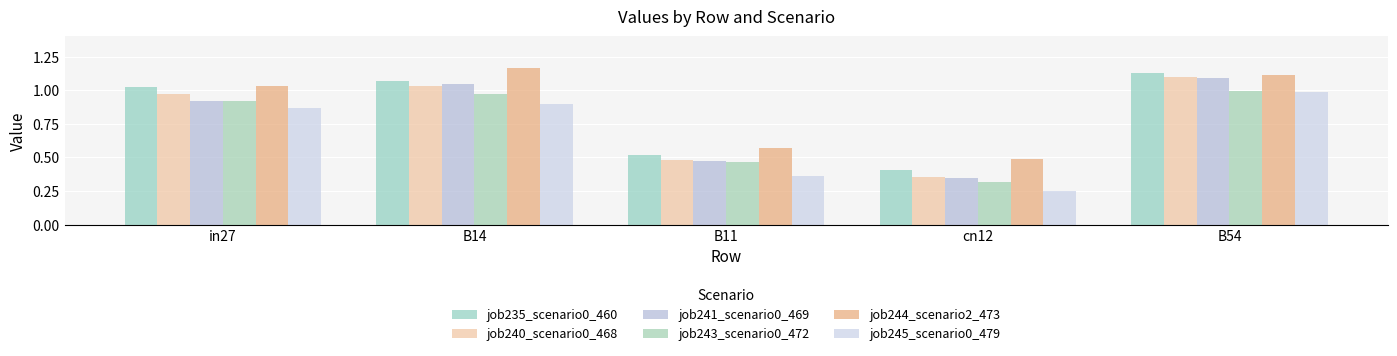

How many bars are there in total?

30